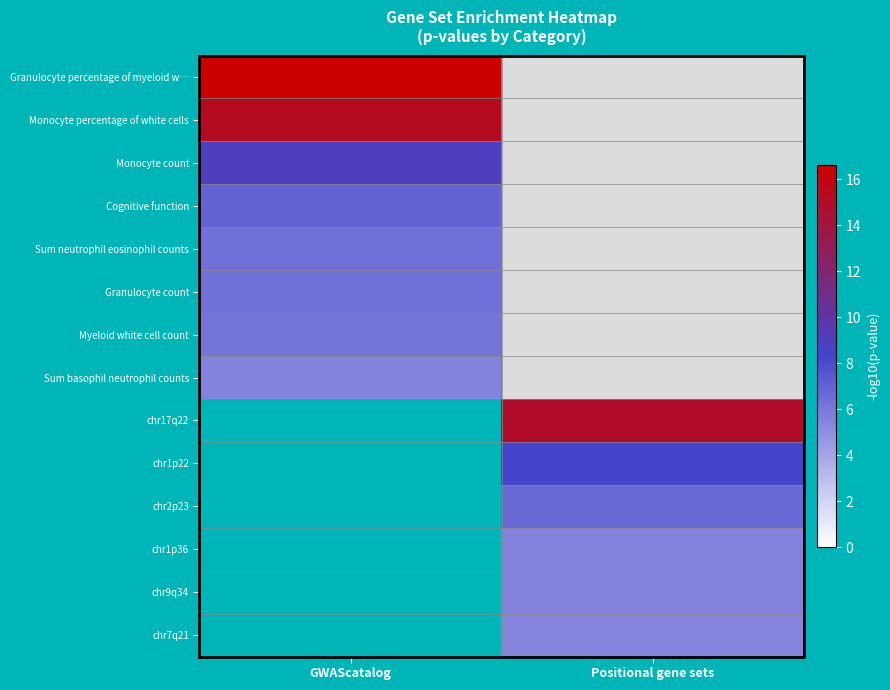

At how many categories does at least one series exceed 9?

2